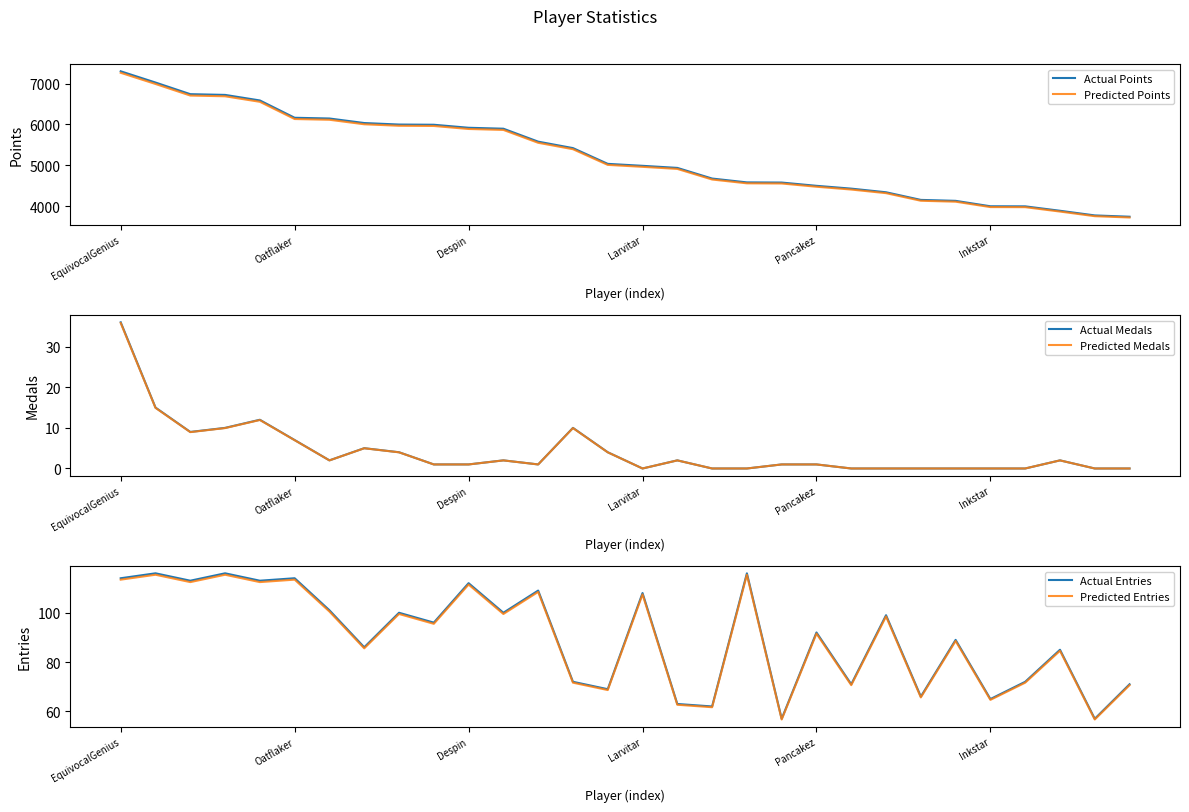

At which label does Predicted Points reach its peak?

EquivocalGenius